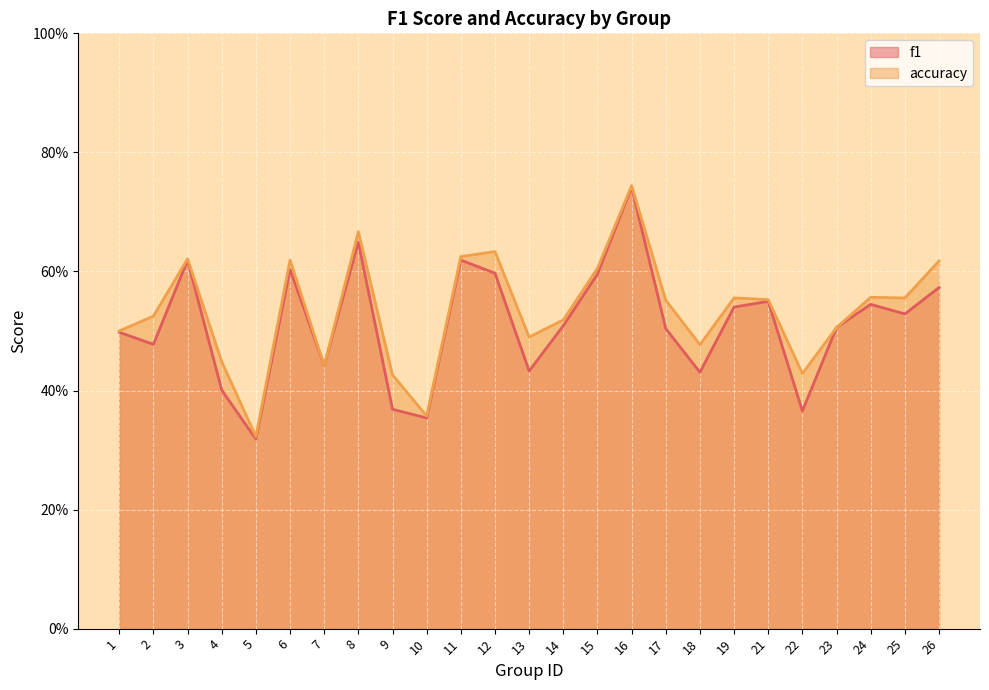

What is the sum of all f1 values?

12.8